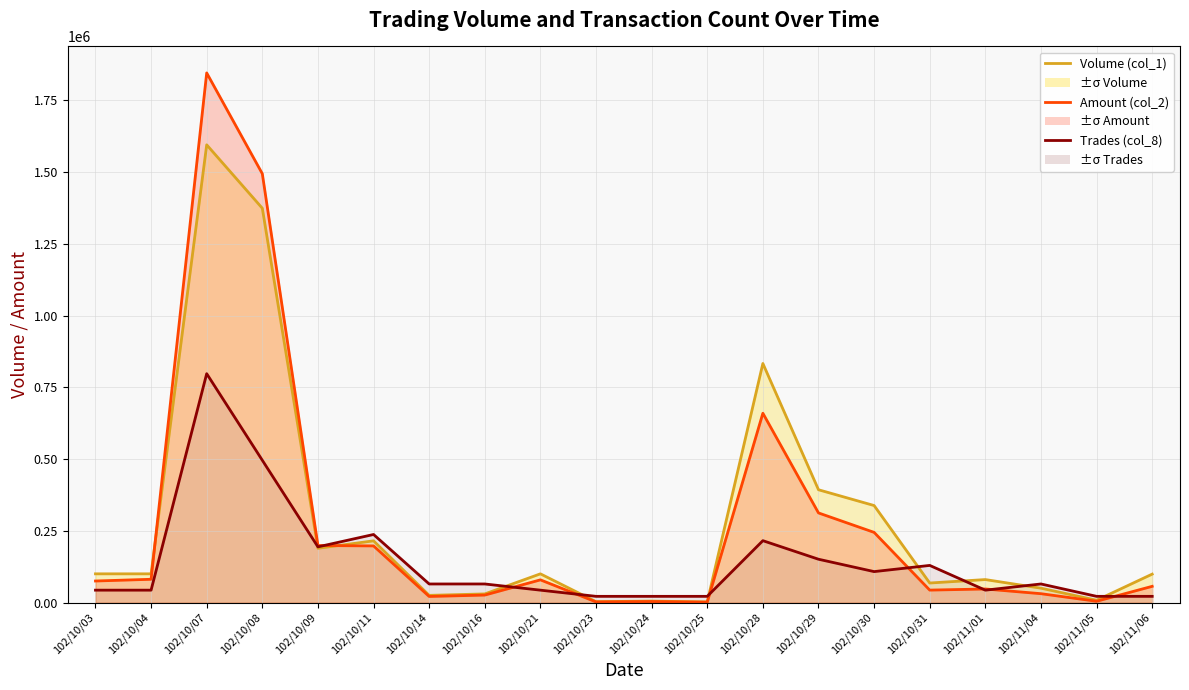

In Amount (col_2), how many points are higher than both neighbors (excluding endpoints)?

5